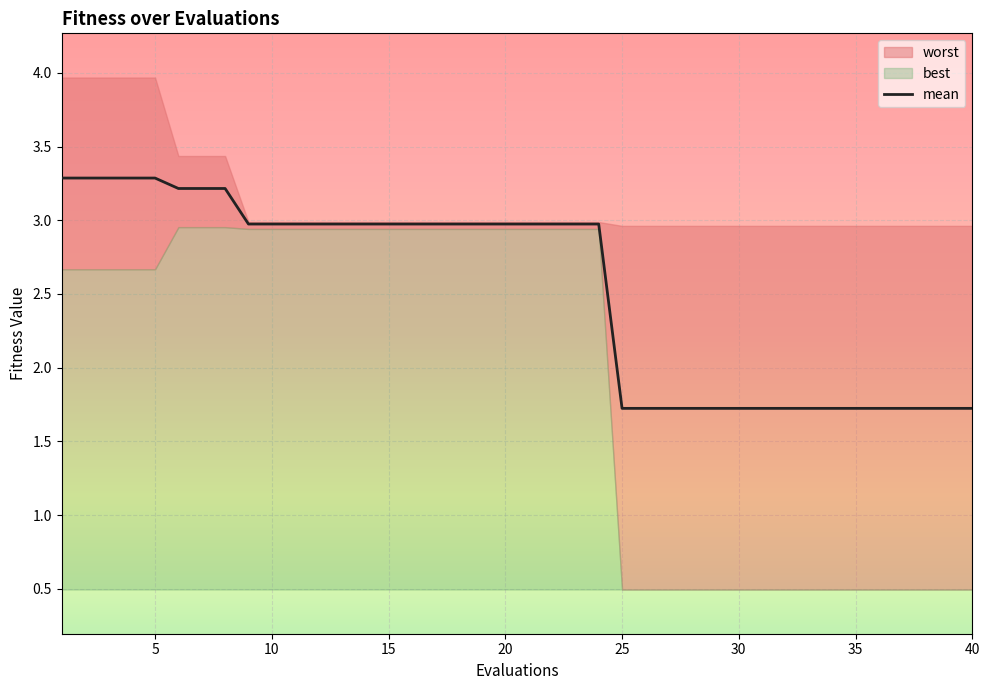

Count the number of data series in this chart.

3